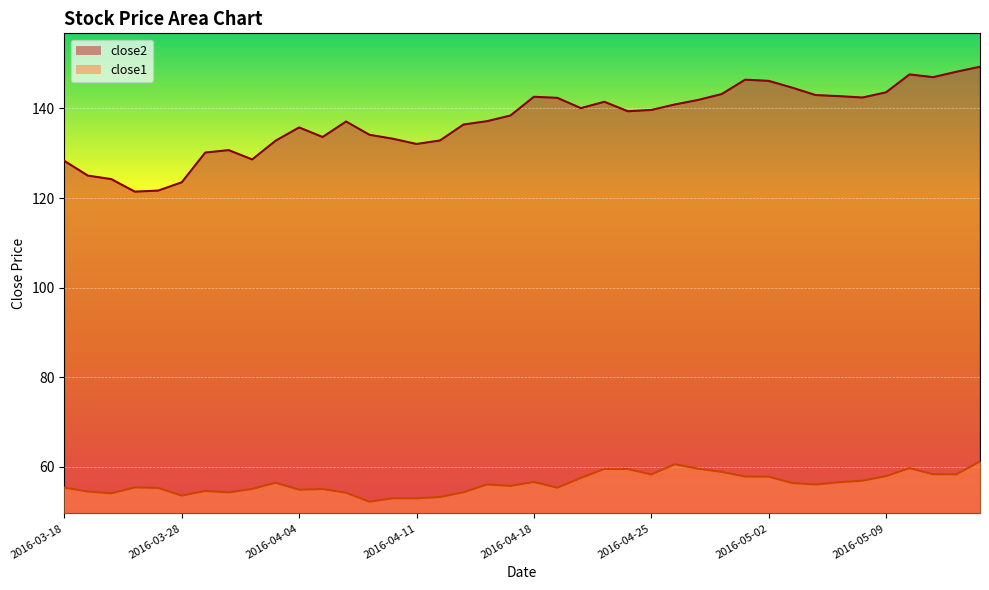

Which series has the largest range (max minus min)?

close2